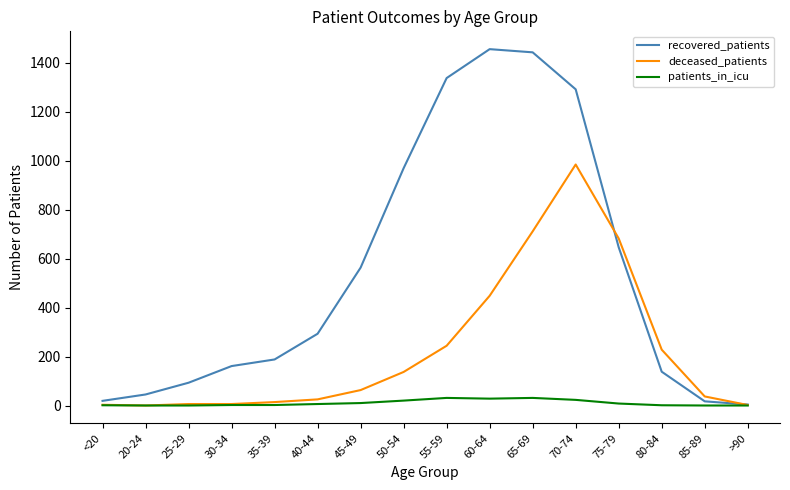

What is the maximum value for patients_in_icu?

31